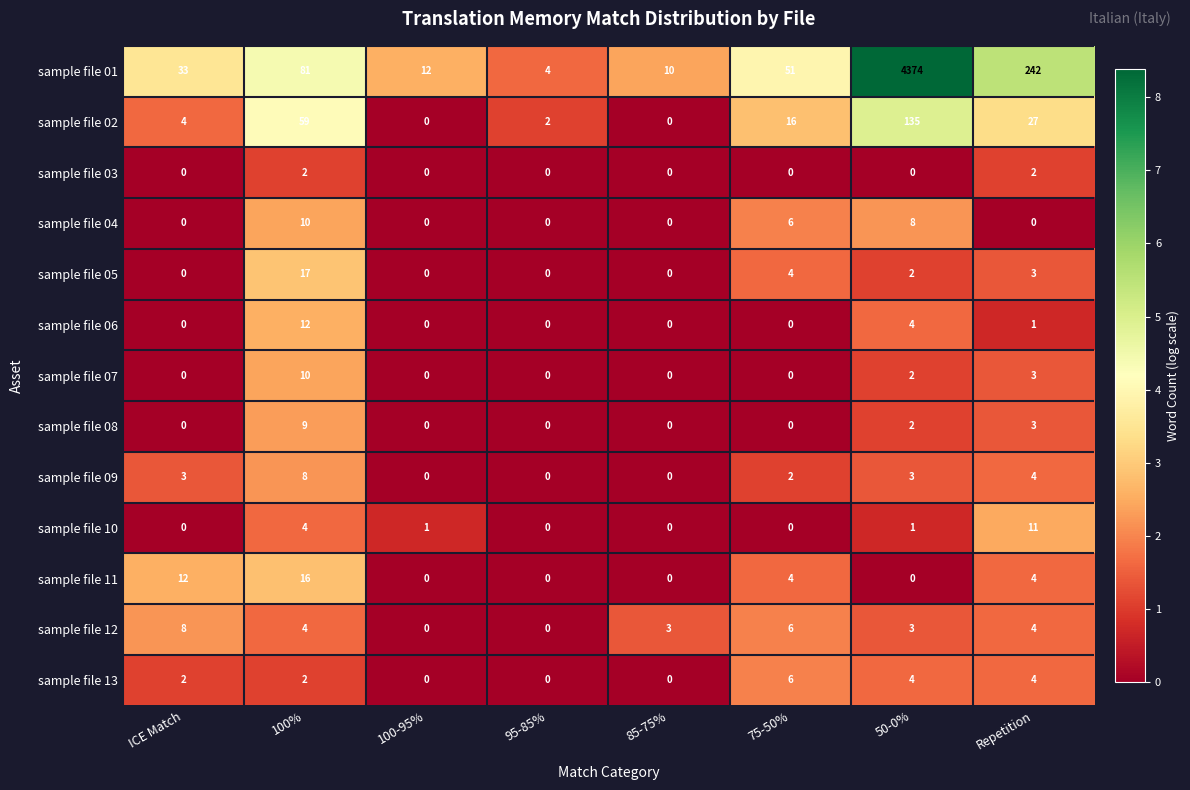

Rank the categories by sample file 01 value from highest to lowest.

50-0%, Repetition, 100%, 75-50%, ICE Match, 100-95%, 85-75%, 95-85%